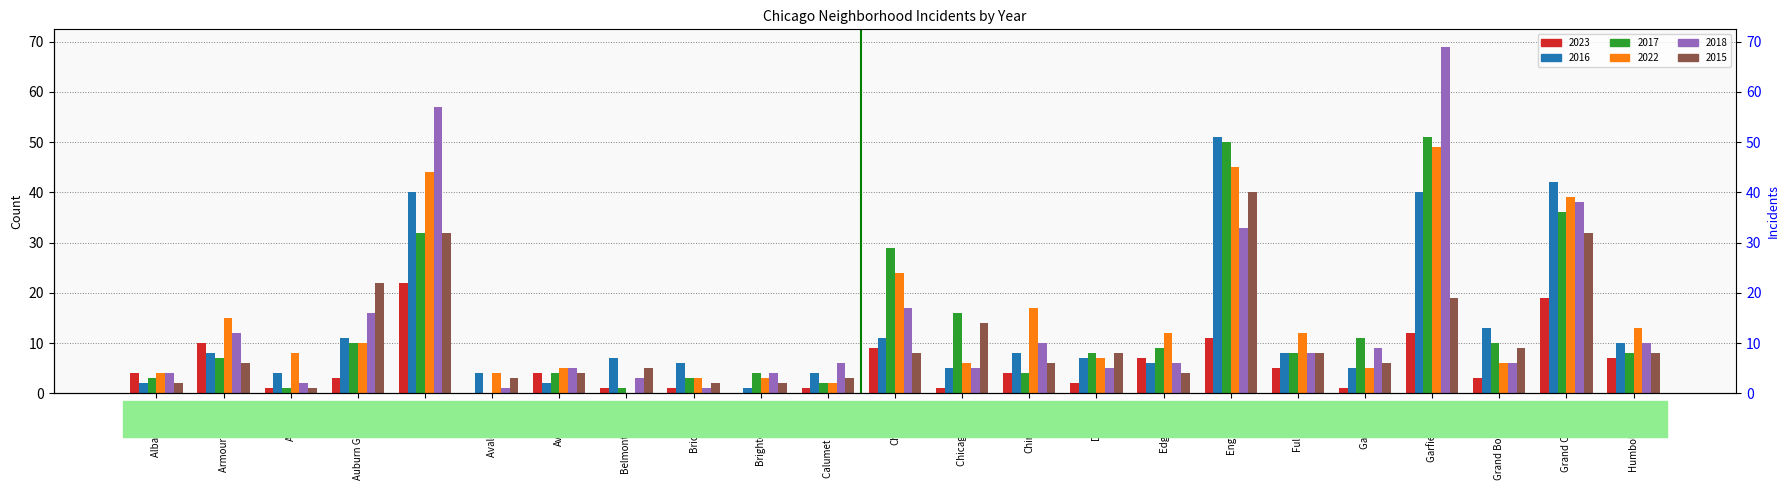

What is the difference between the highest and lowest values at Garfield Park?

57